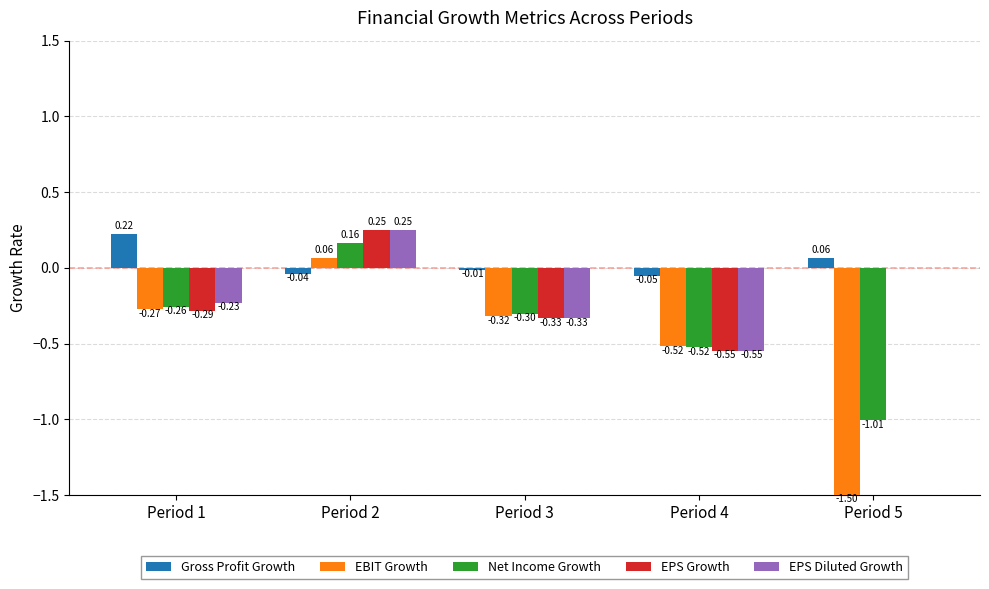

Between Period 1 and Period 3, which series saw the biggest shift?

Gross Profit Growth